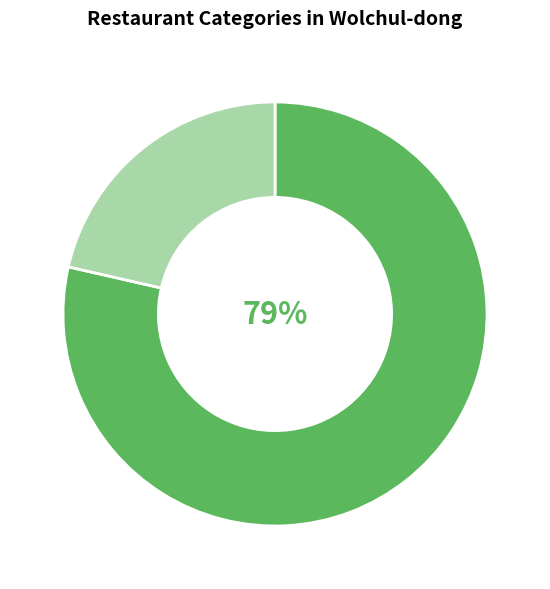

Is there a majority slice in this chart?

Yes